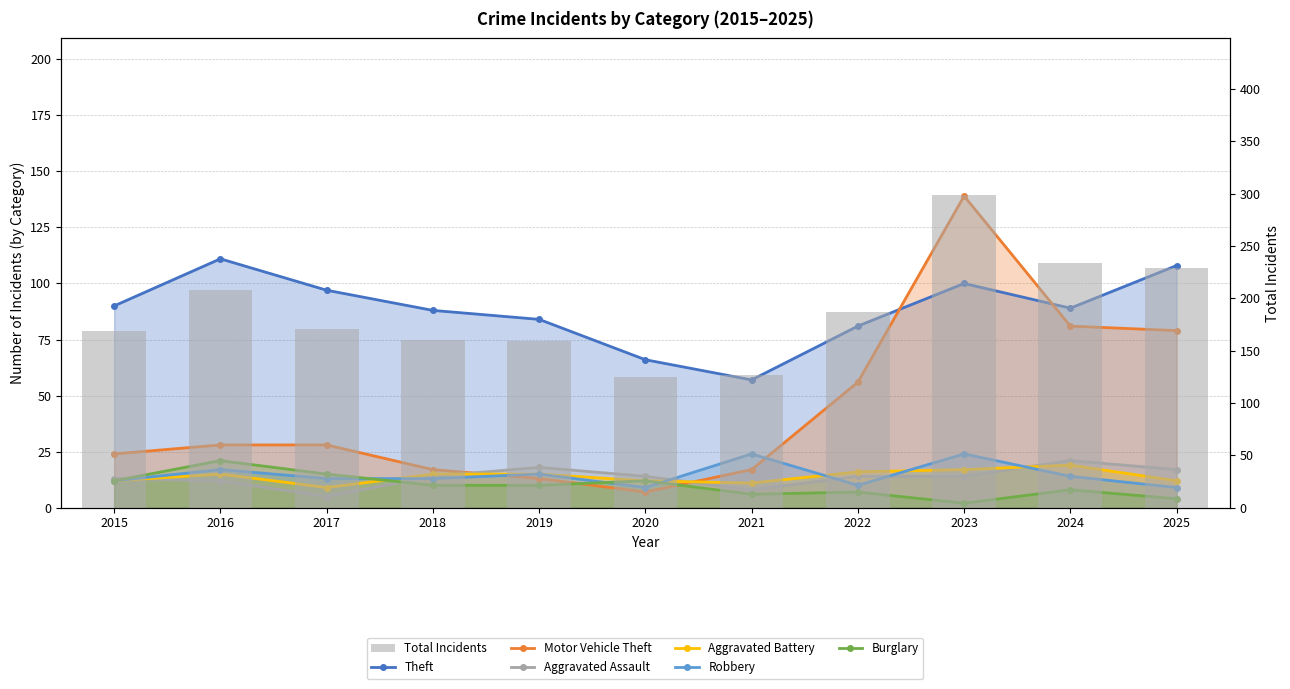

Reading right to left, extract all data points from this chart.

Theft: 108	89	100	81	57	66	84	88	97	111	90
Motor Vehicle Theft: 79	81	139	56	17	7	13	17	28	28	24
Aggravated Assault: 17	21	14	14	8	14	18	14	5	12	13
Aggravated Battery: 12	19	17	16	11	12	15	15	9	15	12
Robbery: 9	14	24	10	24	9	15	13	13	17	12
Burglary: 4	8	2	7	6	12	10	10	15	21	12